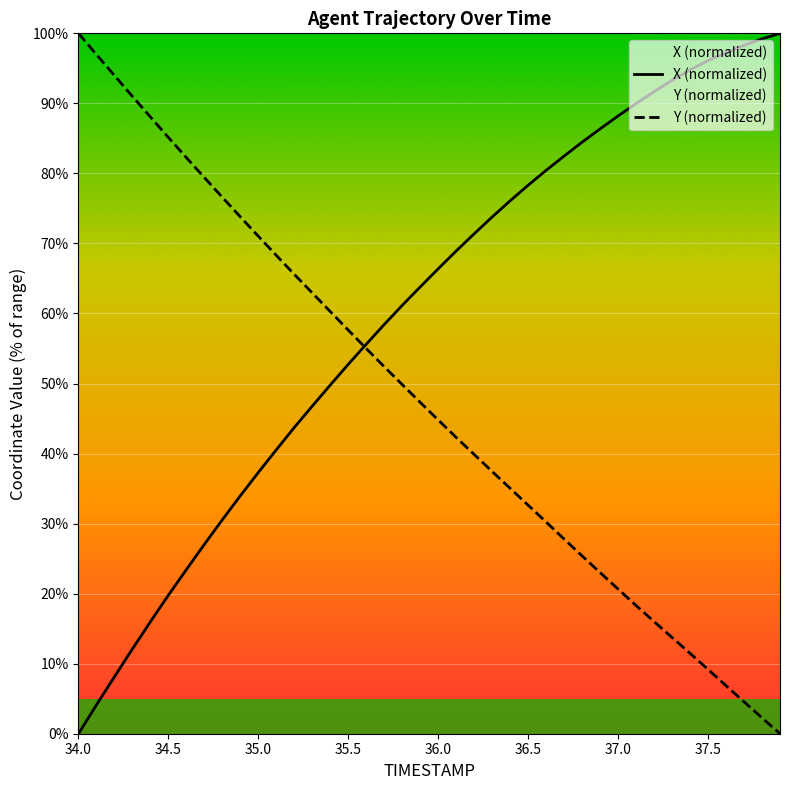

Count the number of data series in this chart.

2